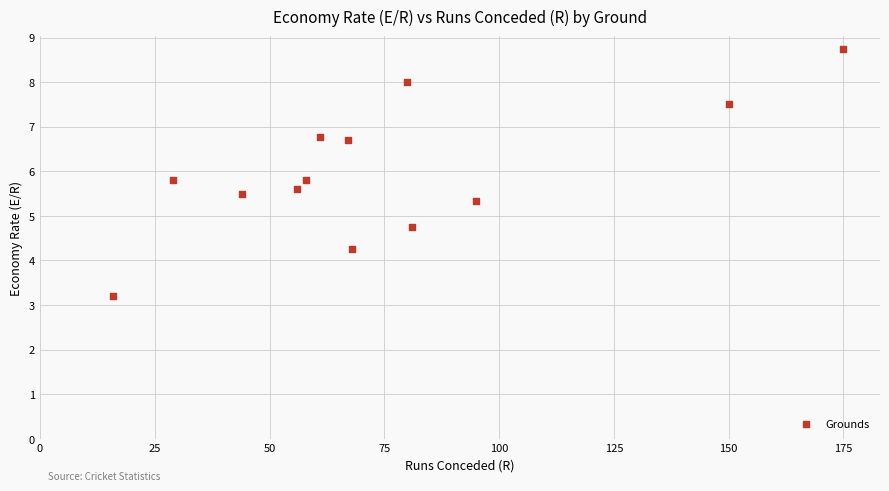

What is the range of X values (max minus min)?

159.0